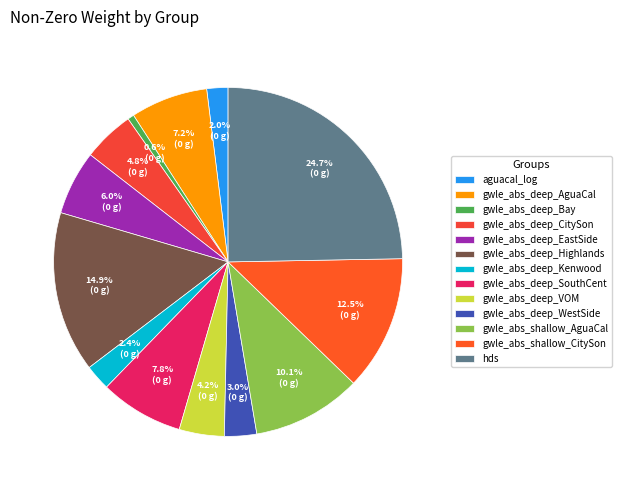

What percentage do gwle_abs_deep_Highlands and gwle_abs_shallow_CitySon together represent?

27.4%